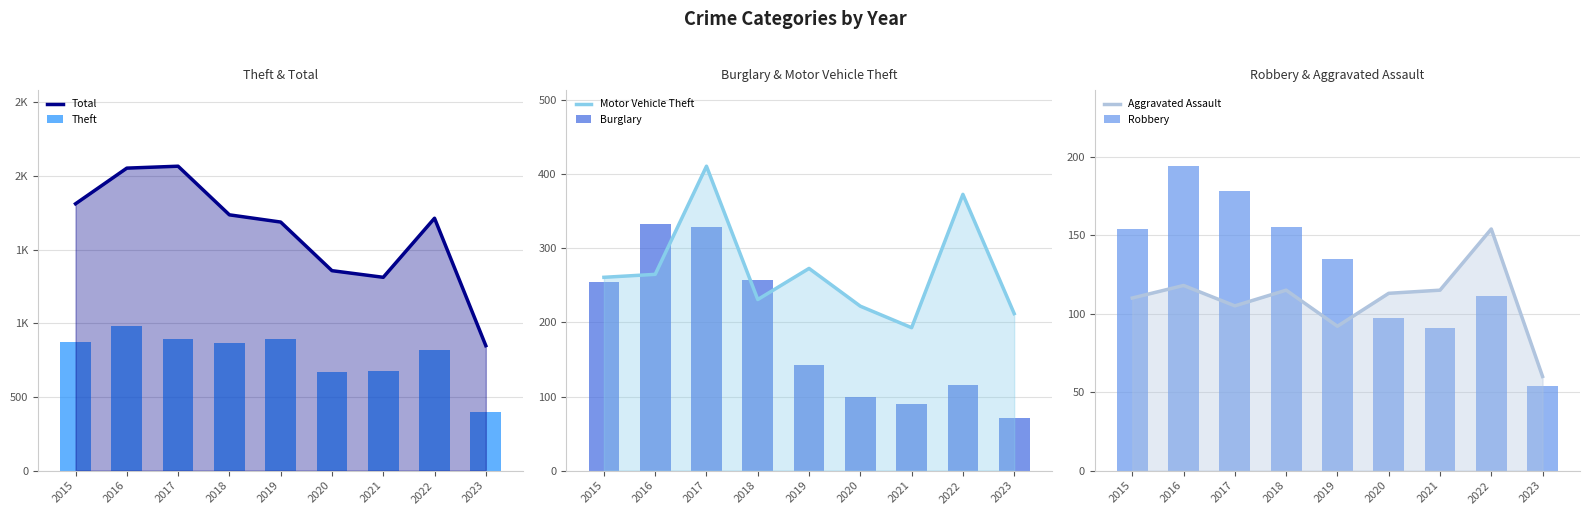

Does the chart contain stacked bars?

No